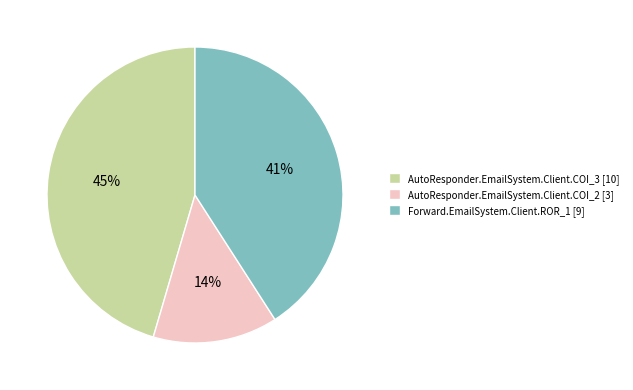

To the nearest percent, what is the combined percentage of AutoResponder.EmailSystem.Client.COI_2 and AutoResponder.EmailSystem.Client.COI_3?

59%